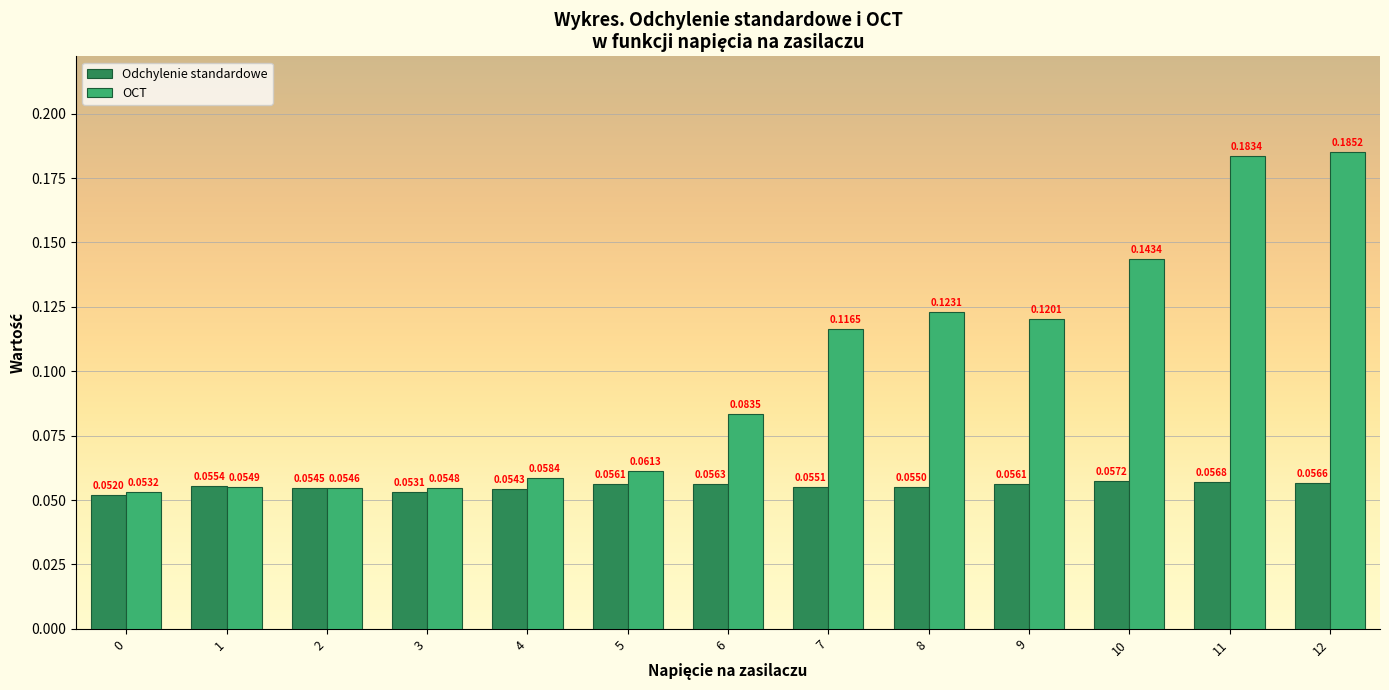

Rank the series by their maximum value, from lowest to highest.

Odchylenie standardowe, OCT